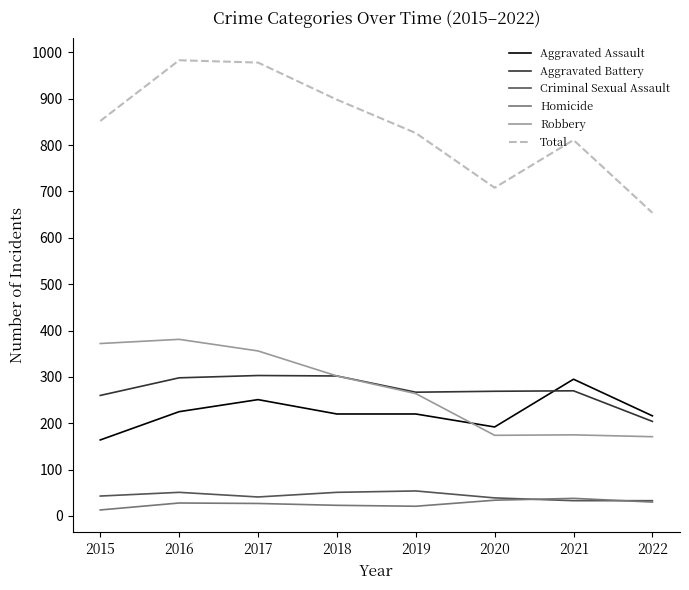

What is the difference between the highest and lowest values at 2021?

778